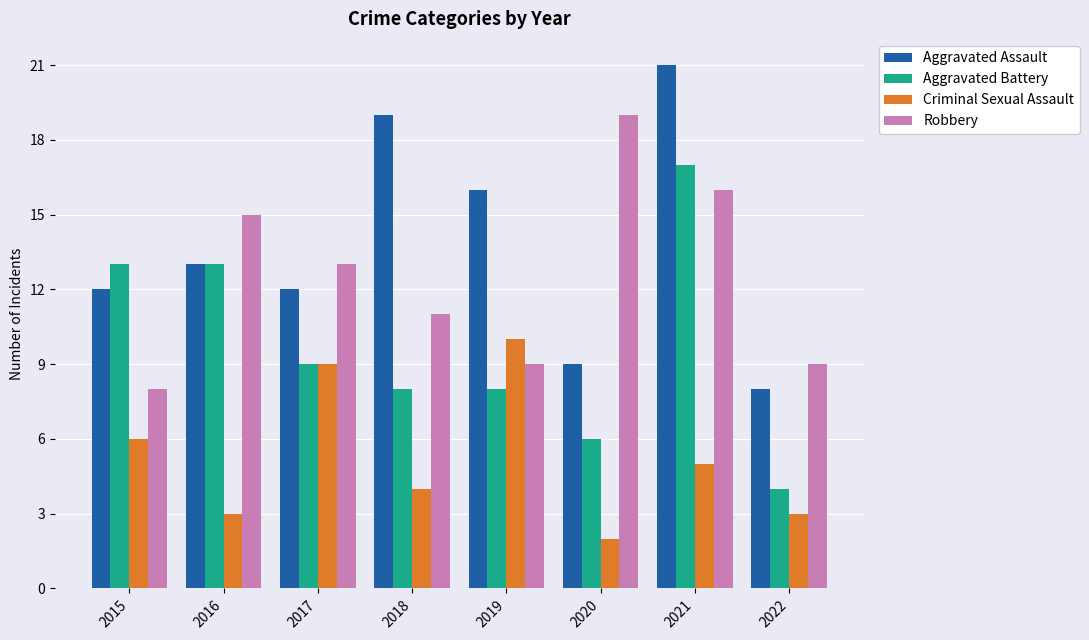

Rank the series at 2015 from lowest to highest value.

Criminal Sexual Assault, Robbery, Aggravated Assault, Aggravated Battery